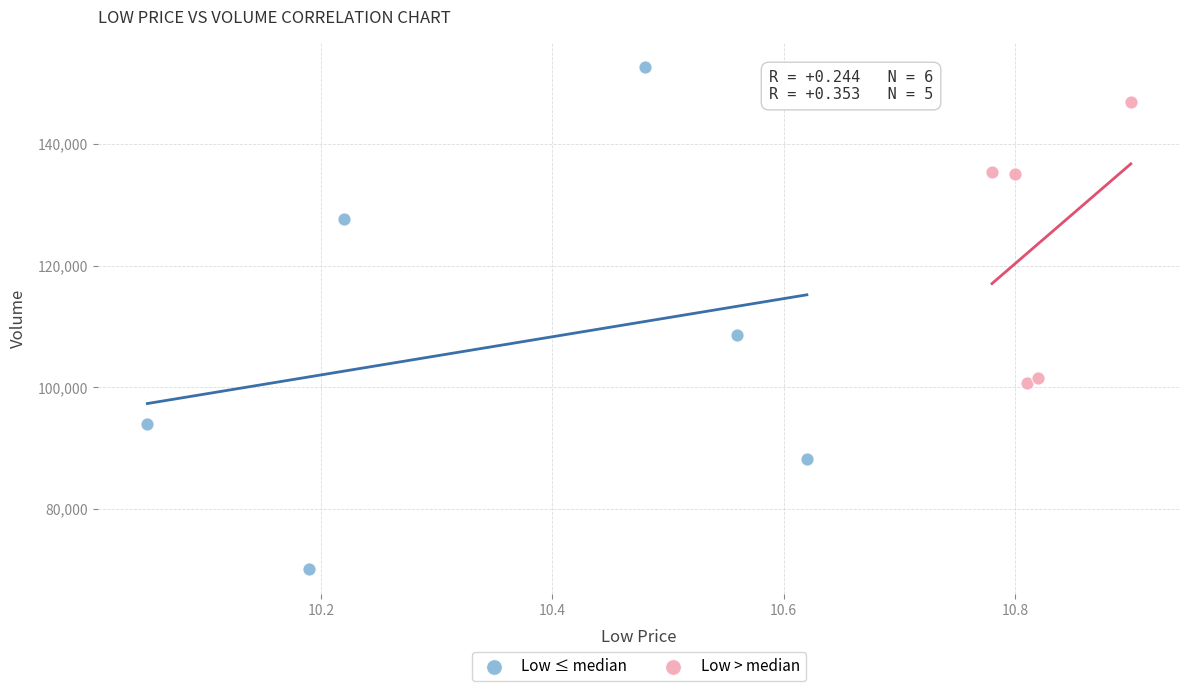

Which series contains the highest Y value?

Low ≤ median